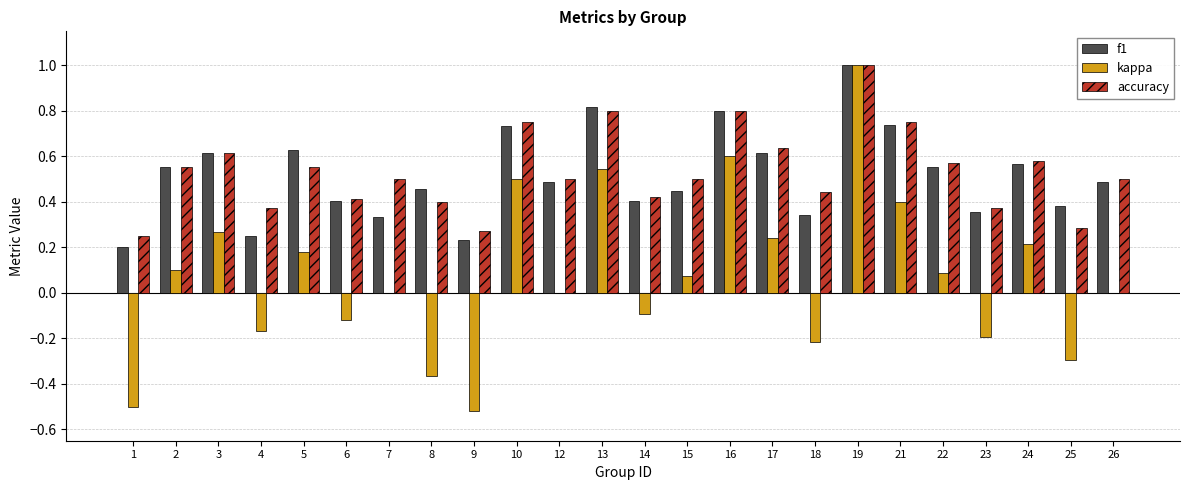

Which category has the highest value across all series?

19